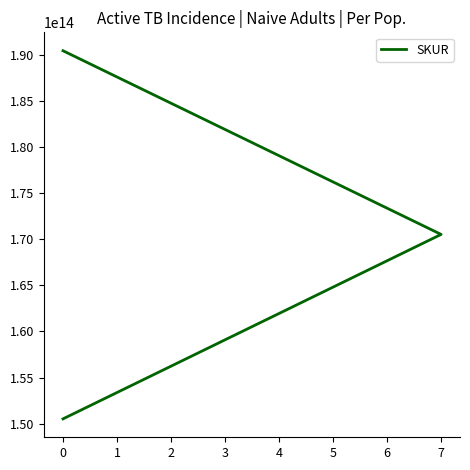

How many values exceed 170510030544878?

1